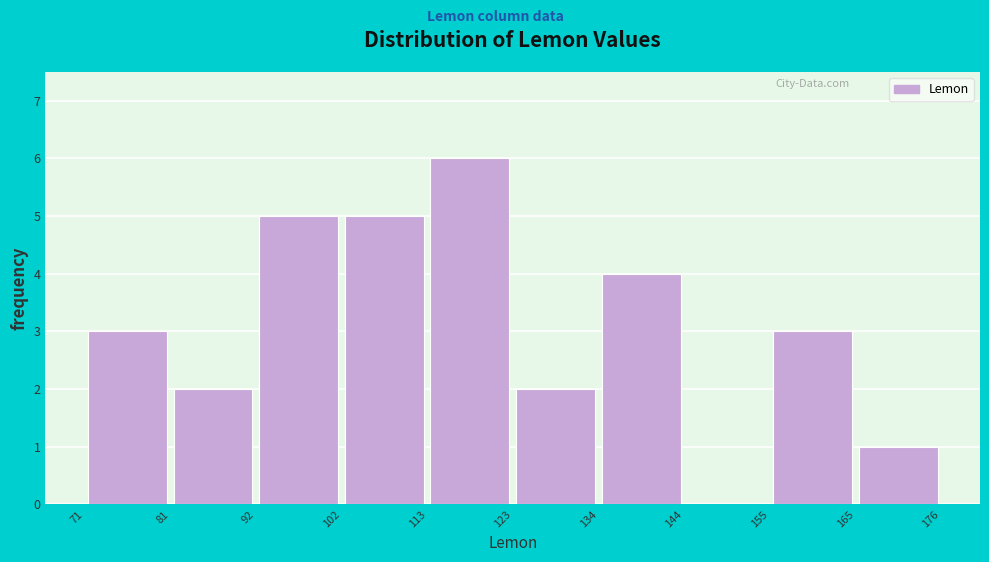

How tall is the bar that spans 155 to 165 on the x-axis? The values are not printed on the chart, so give them approximately, as read against the axis.

3